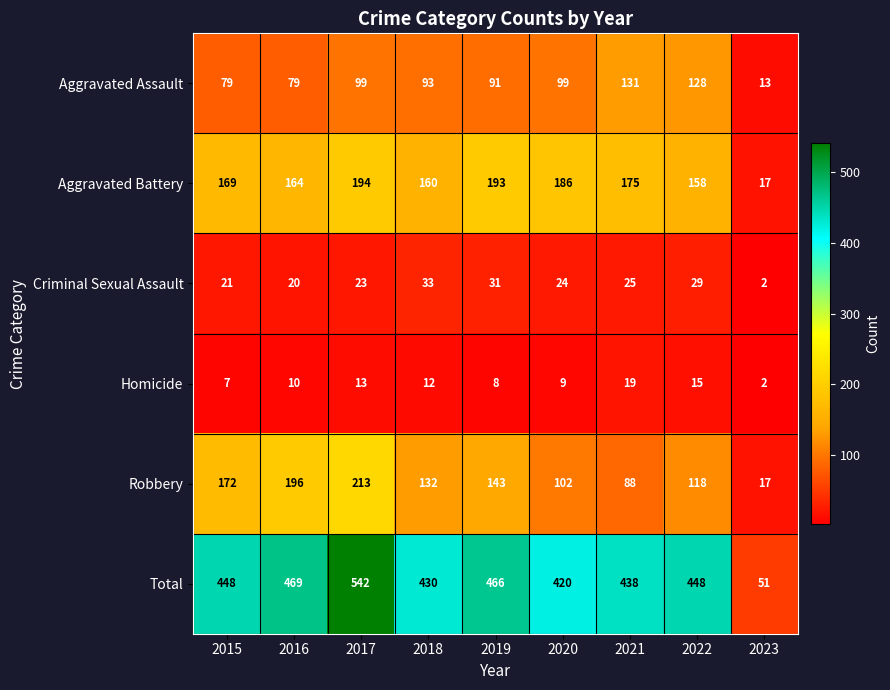

Where is Criminal Sexual Assault nearest to the value 17?

2016